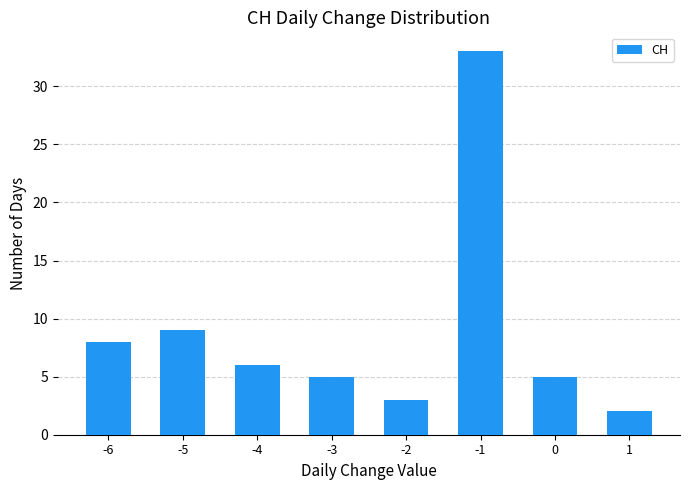

Reading right to left, extract all data points from this chart.

1=2	0=5	-1=33	-2=3	-3=5	-4=6	-5=9	-6=8